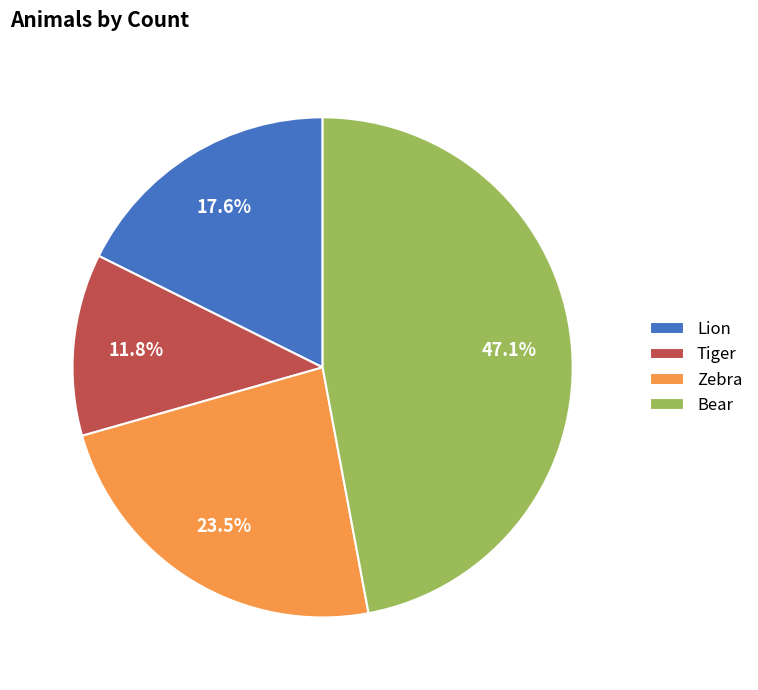

True or false: Zebra accounts for 29% of the total.

False